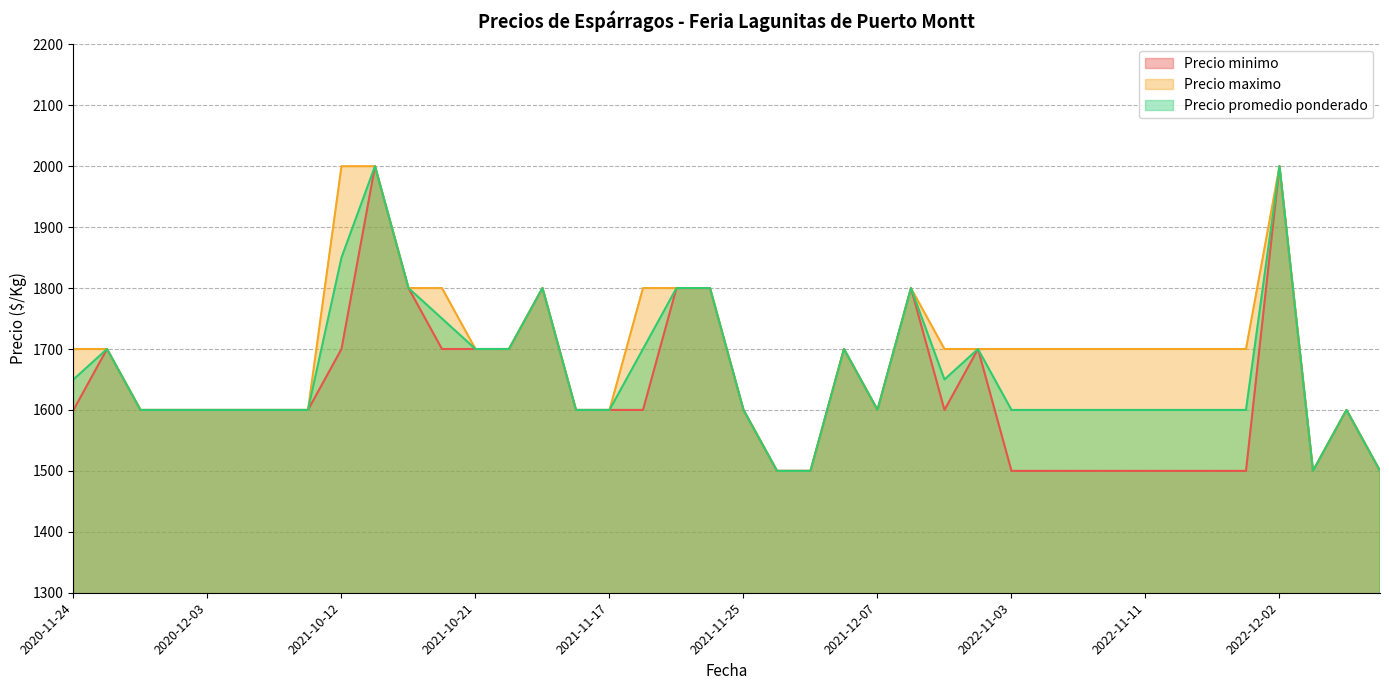

The Precio minimo series shows 2473 at 2021-12-02. True or false?

False